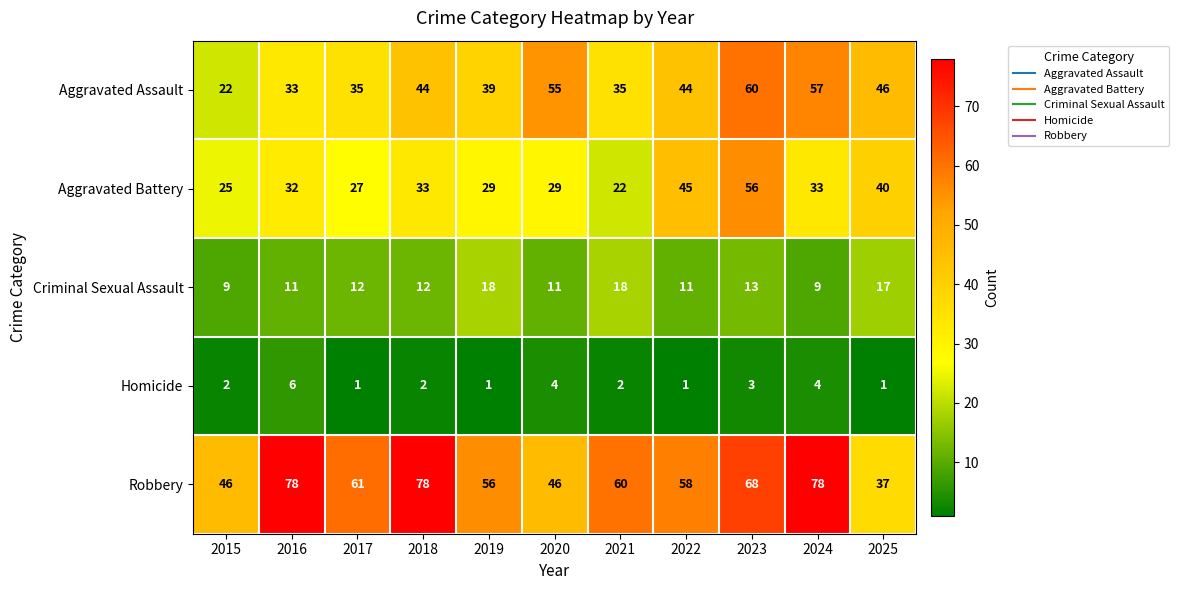

At how many categories does at least one series exceed 19?

11